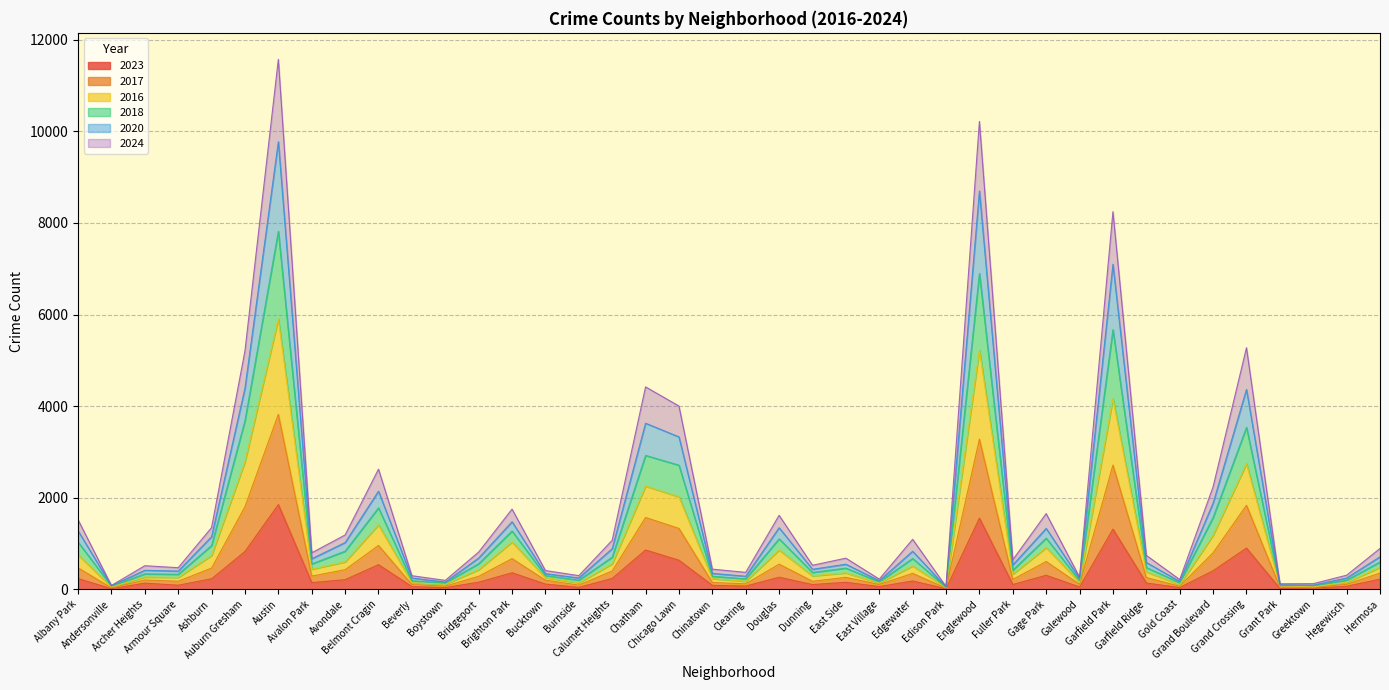

List the series in order of their peak value, lowest first.

2023, 2024, 2016, 2017, 2018, 2020